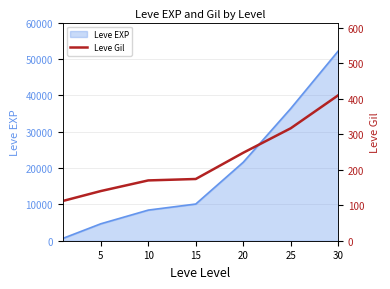

The value of Leve EXP at 20 is 6742. True or false?

False